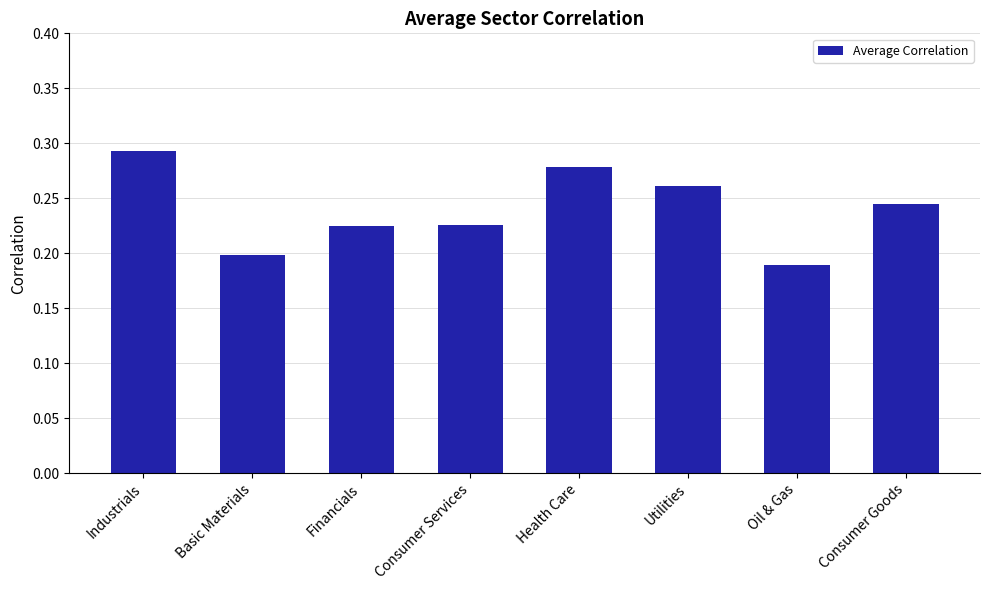

What is the sum of all values?

1.9